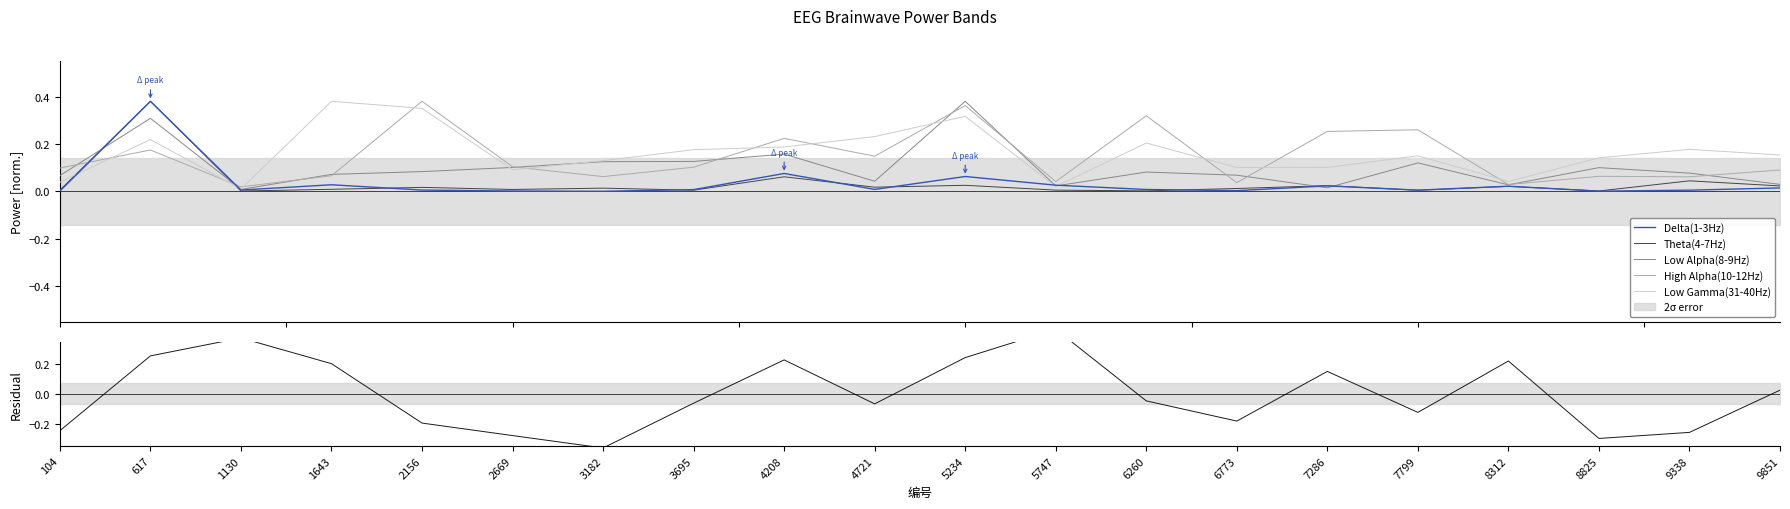

How many lines are shown in the chart?

6